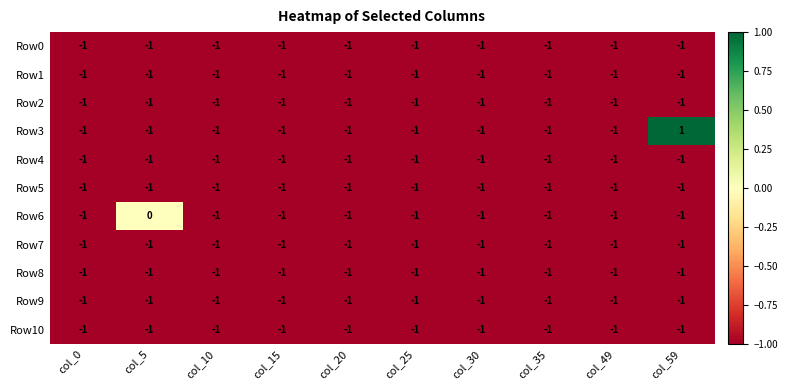

The value of Row4 at col_0 is -1. True or false?

True